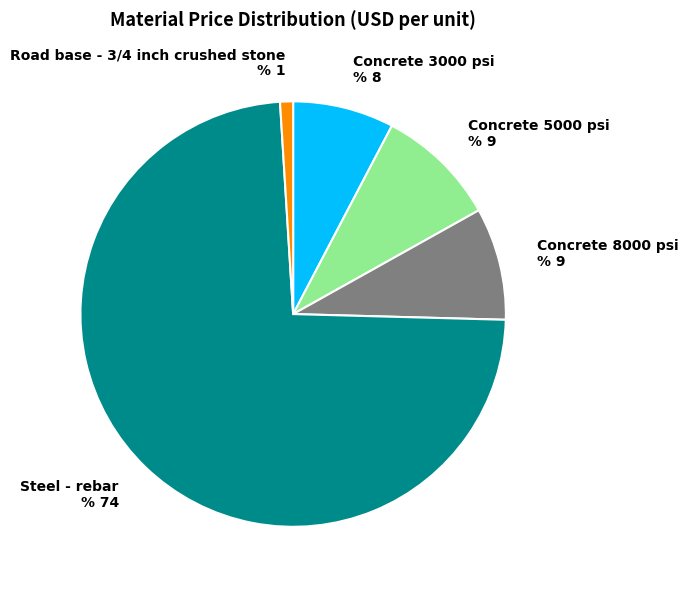

Does any single category account for the majority?

Yes